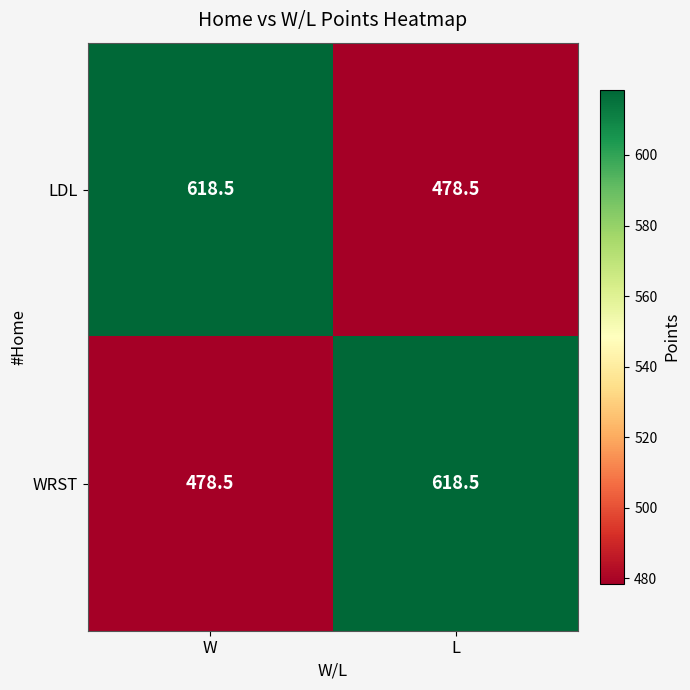

What is the sum of all LDL values?

1097.0